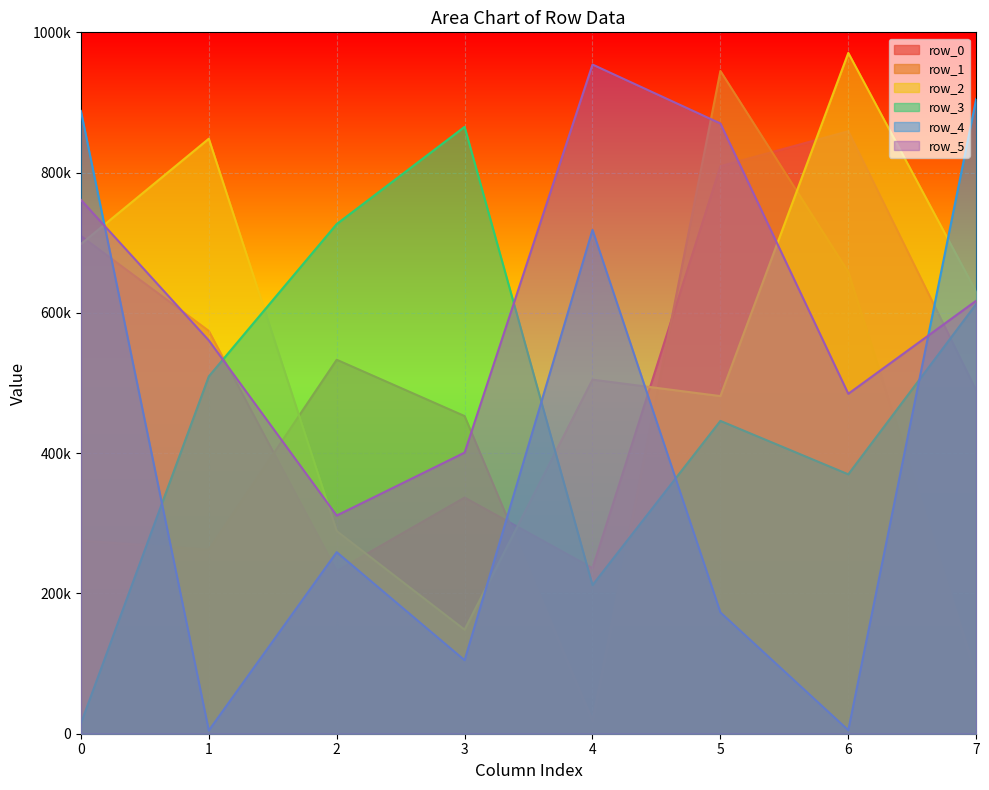

The row_0 series shows 809201 at 5. True or false?

True